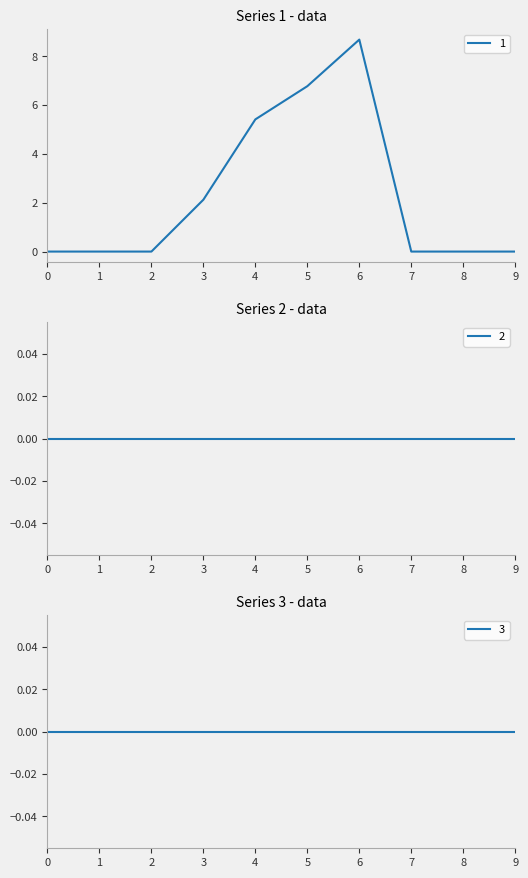

Is the value of 3 at 8 greater than the value of 1 at 9?

No